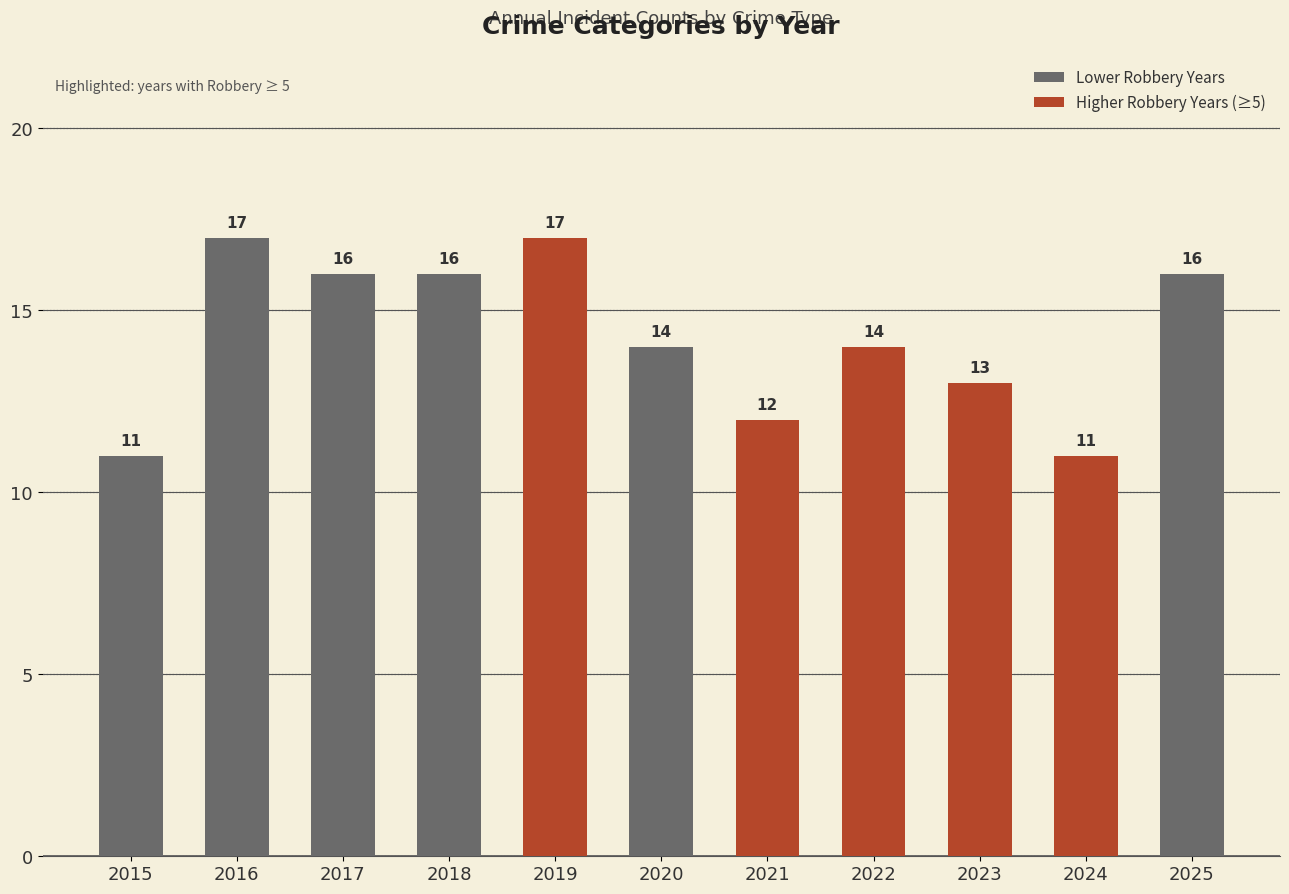

Reading left to right, transcribe all the data shown in this chart.

11	17	16	16	17	14	12	14	13	11	16